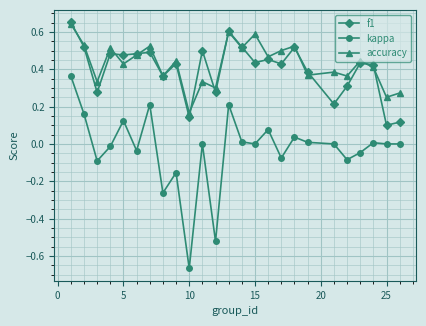

True or false: accuracy and kappa intersect in this chart.

False